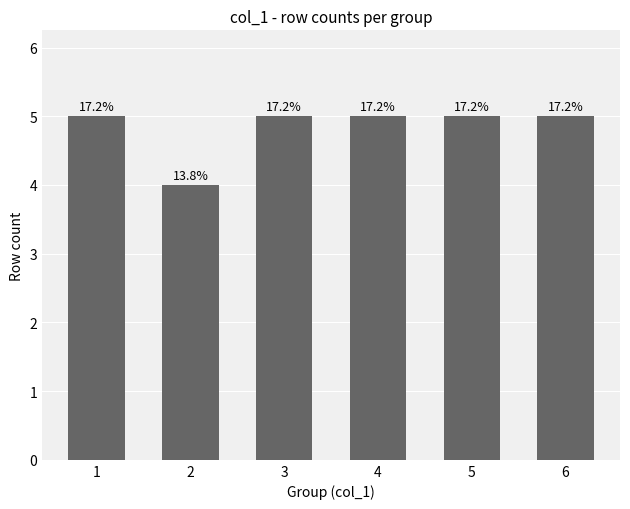

True or false: the data shows 3 at 3.

False